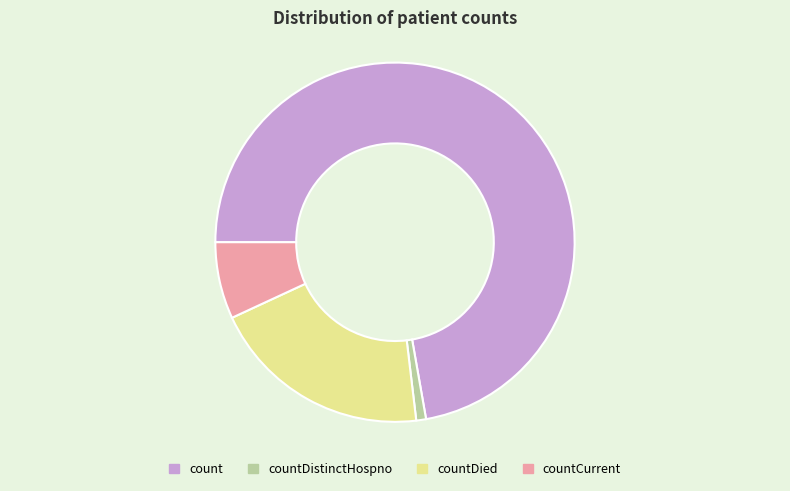

The countDied slice represents 33% of the pie. True or false?

False